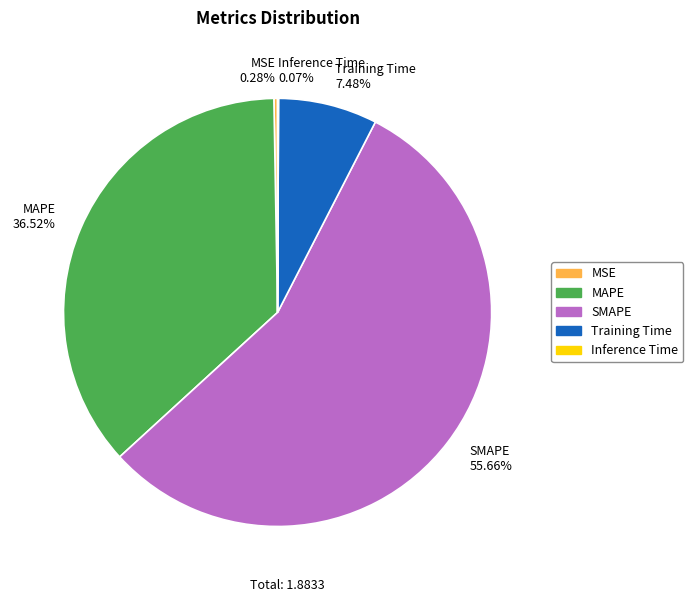

The Training Time slice represents 7% of the pie. True or false?

True